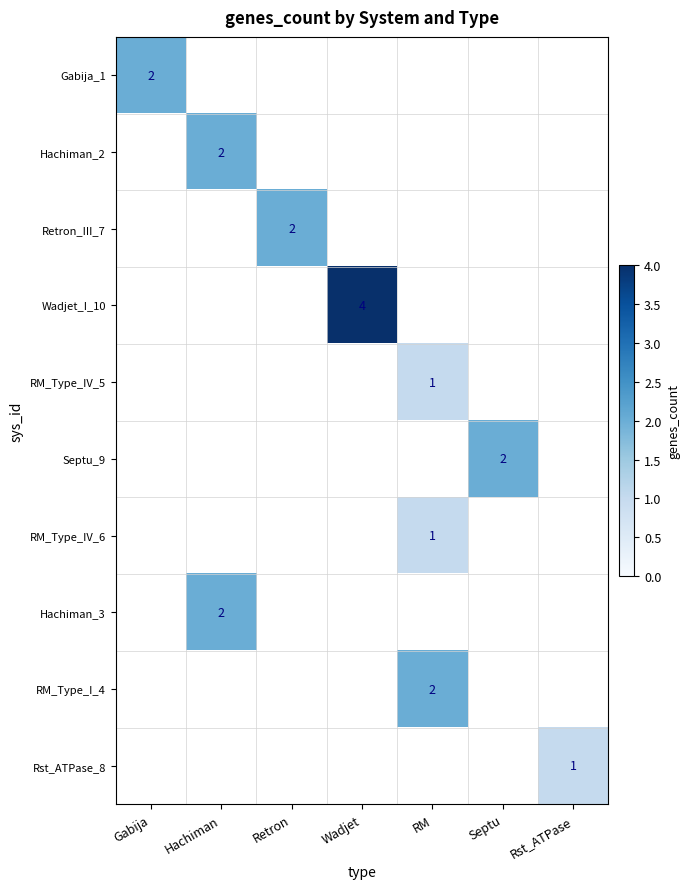

The RM_Type_I_4 series shows 2 at RM. True or false?

True